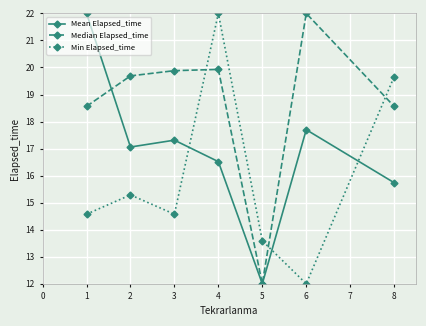

What is the total value across all series at 4?

58.4